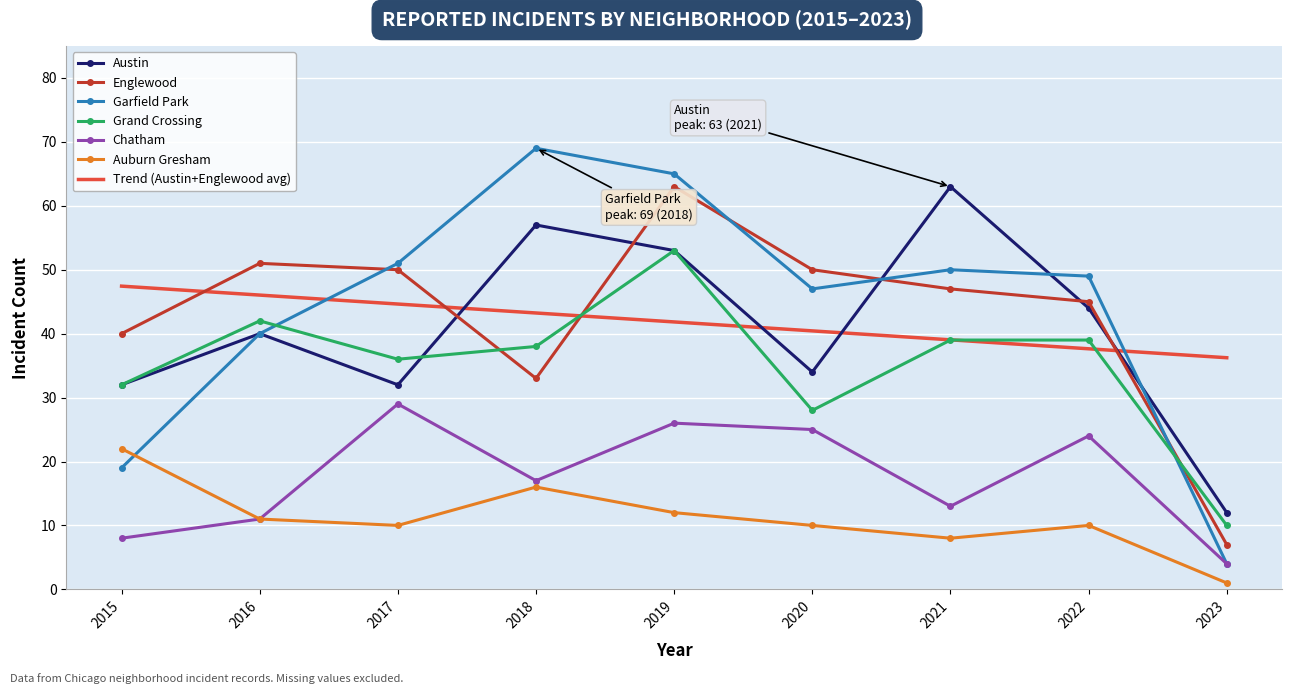

Where is the first local maximum for Austin?

2016